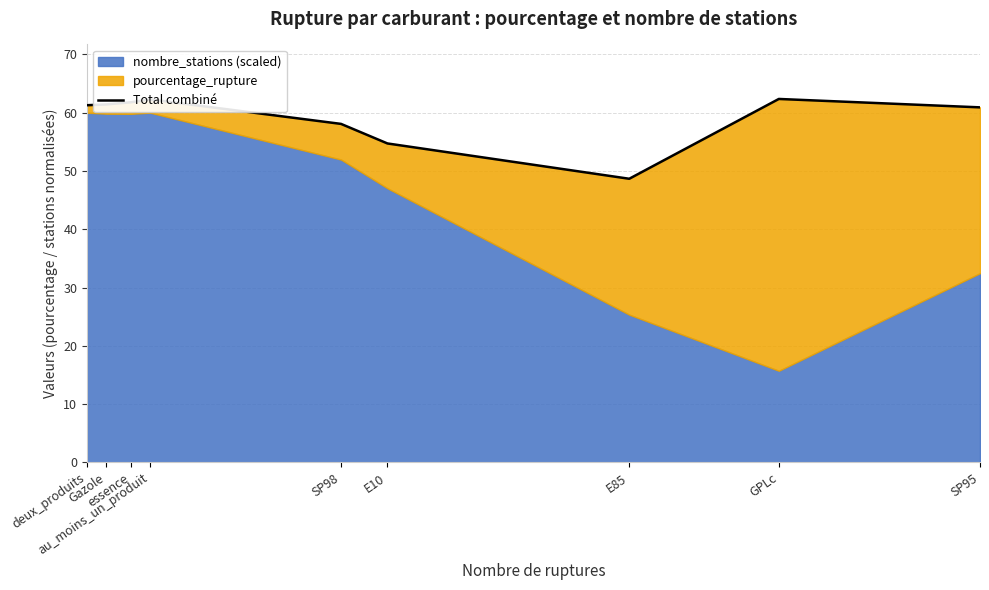

Between E85 and SP98, which is larger?

SP98